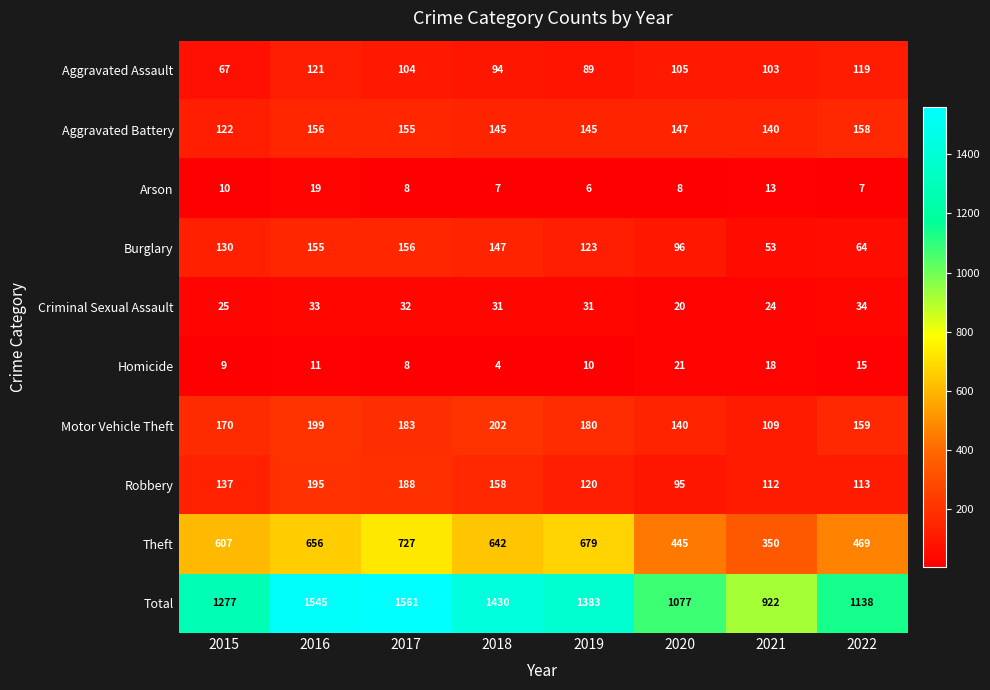

At 2015, list the series in order from smallest to largest.

Homicide, Arson, Criminal Sexual Assault, Aggravated Assault, Aggravated Battery, Burglary, Robbery, Motor Vehicle Theft, Theft, Total